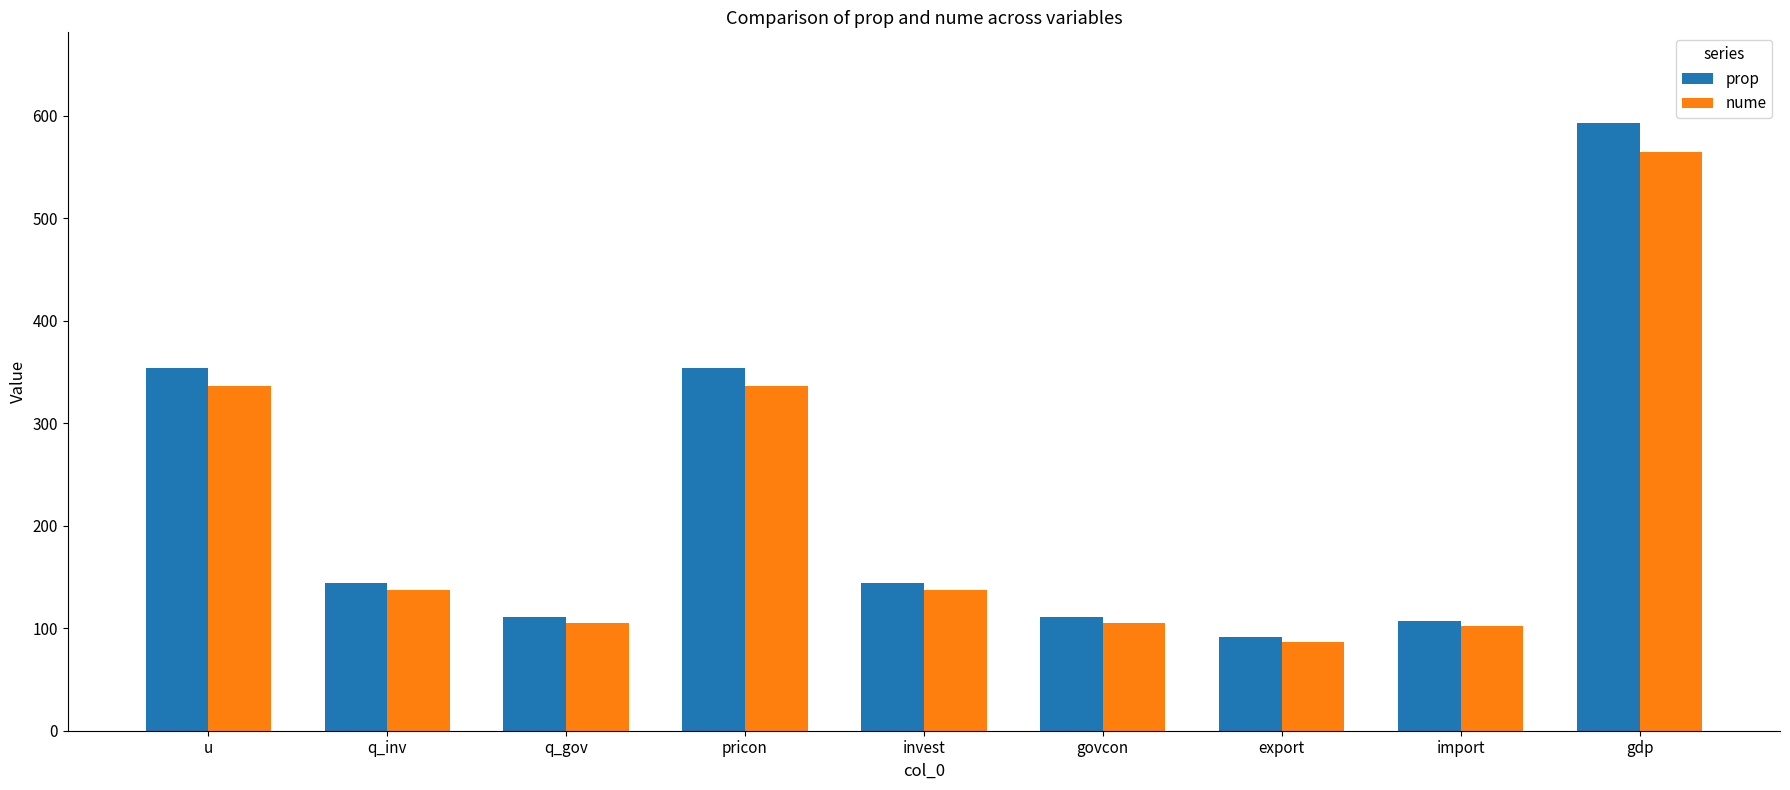

Read the nume value at u.

336.7